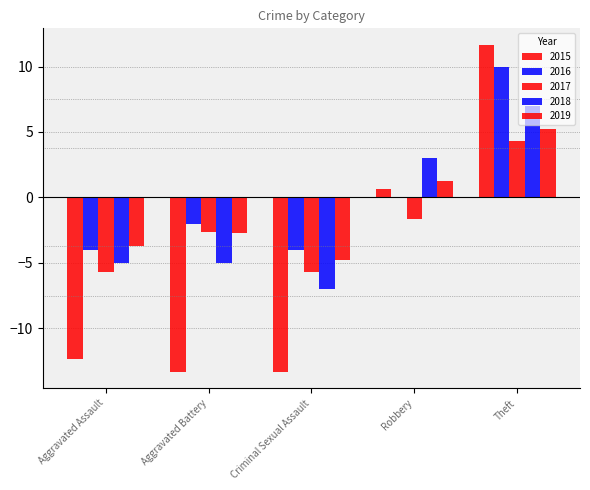

How many values in 2018 are above zero?

2